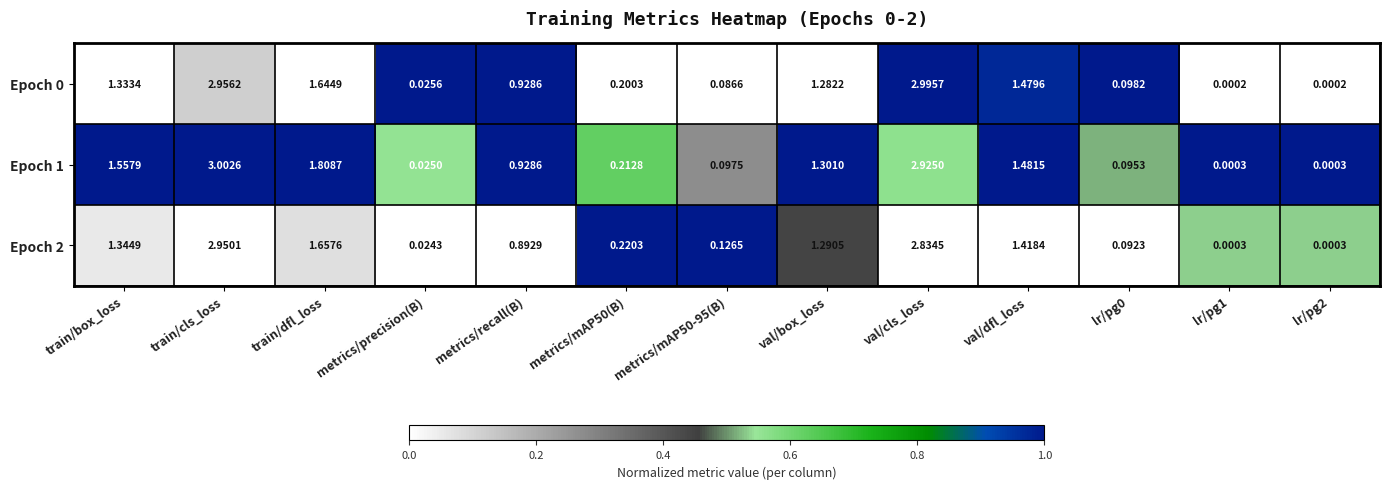

At which label is Epoch 0 closest to 1?

metrics/recall(B)